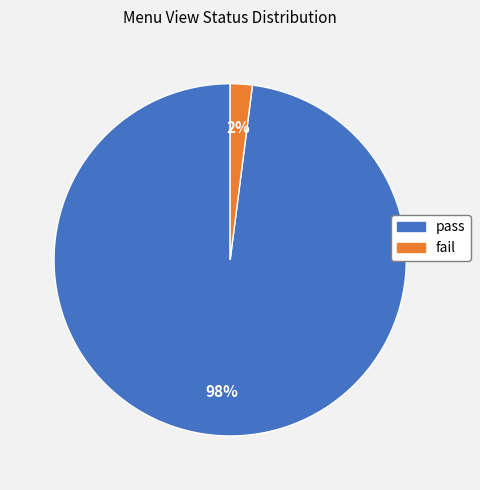

Do fail and pass together represent more than half of the pie?

Yes